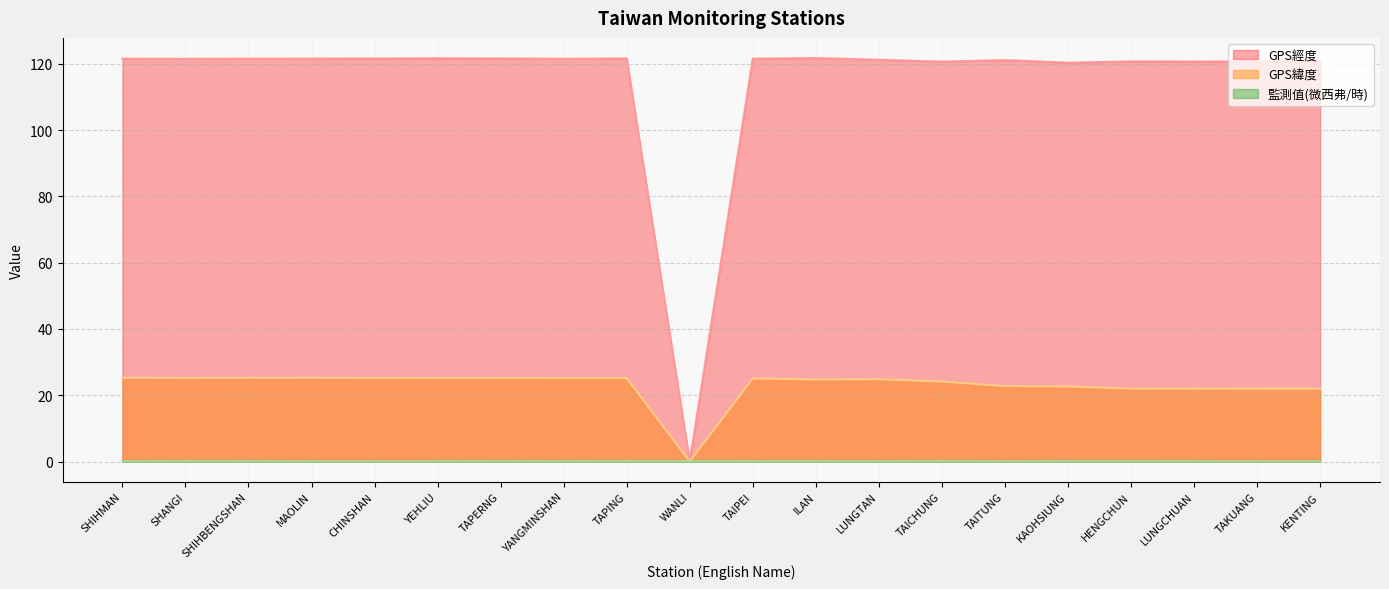

List the series in order of their overall mean, highest first.

GPS經度, GPS緯度, 監測值(微西弗/時)